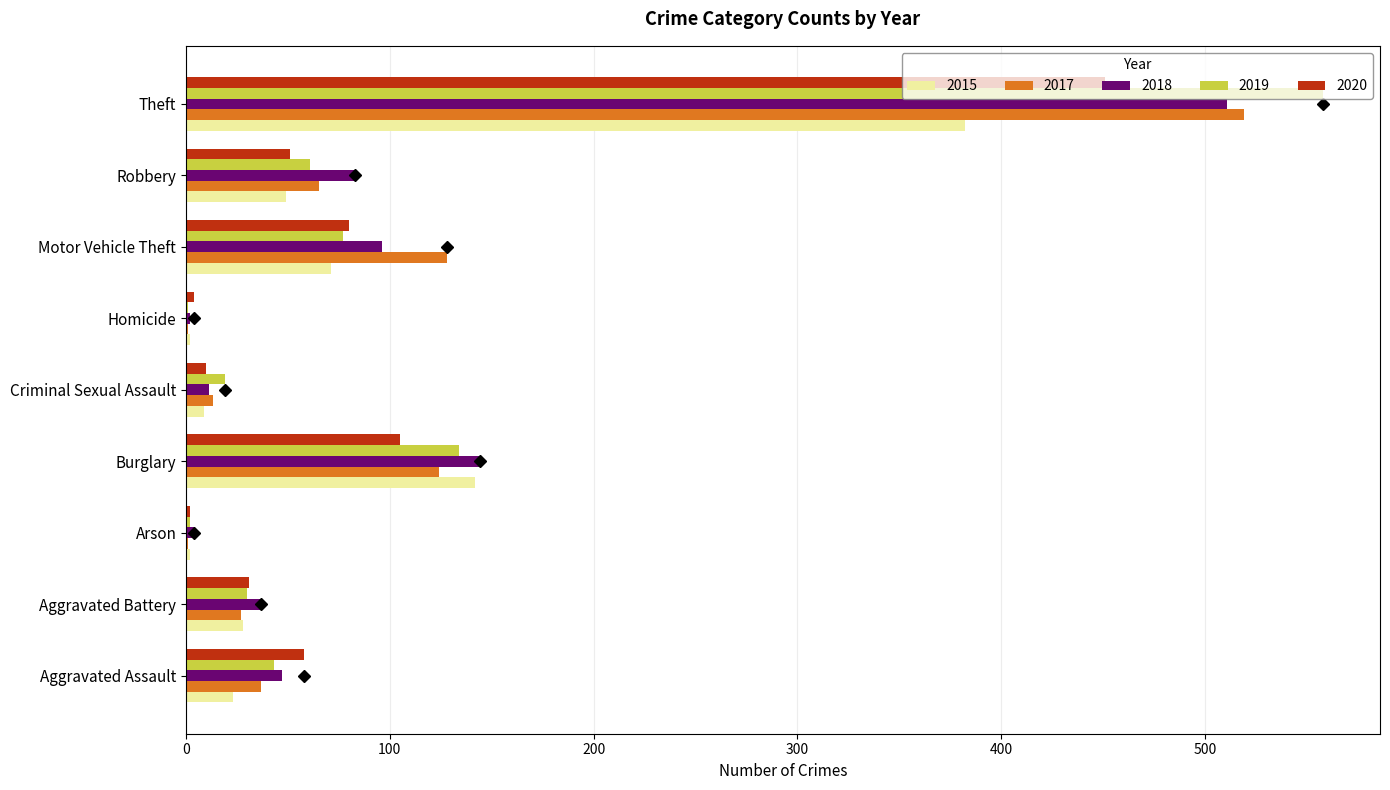

At which label is 2015 closest to 192?

Burglary